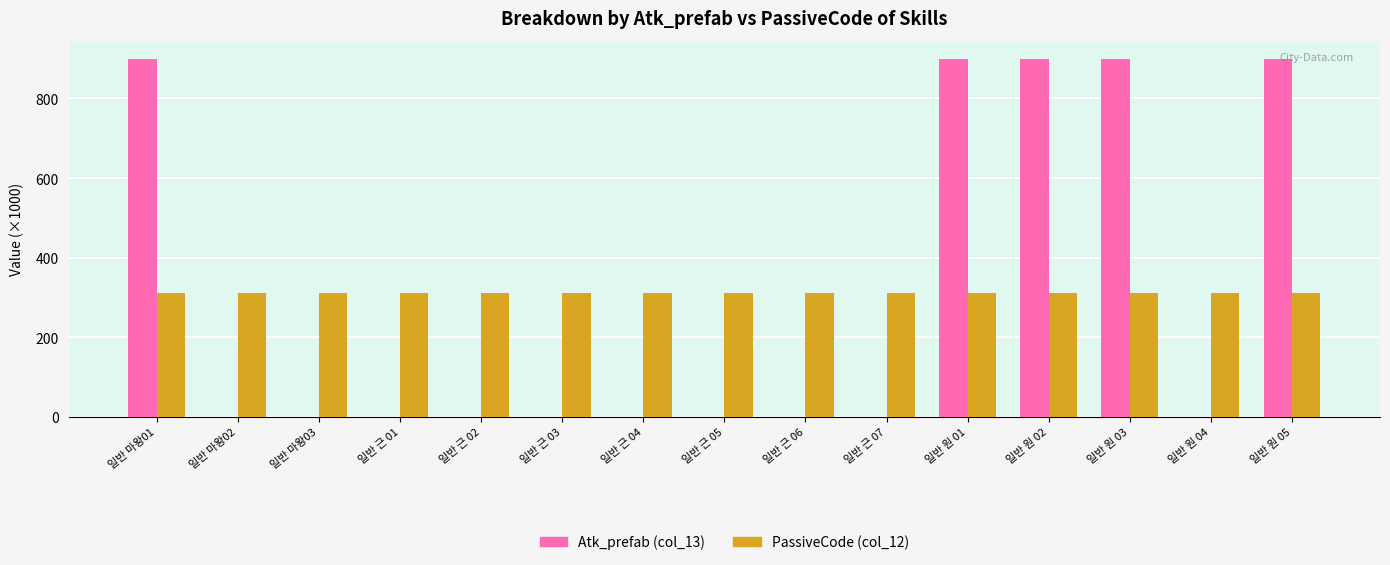

The PassiveCode (col_12) series shows 310.0 at 일반 원 05. True or false?

True